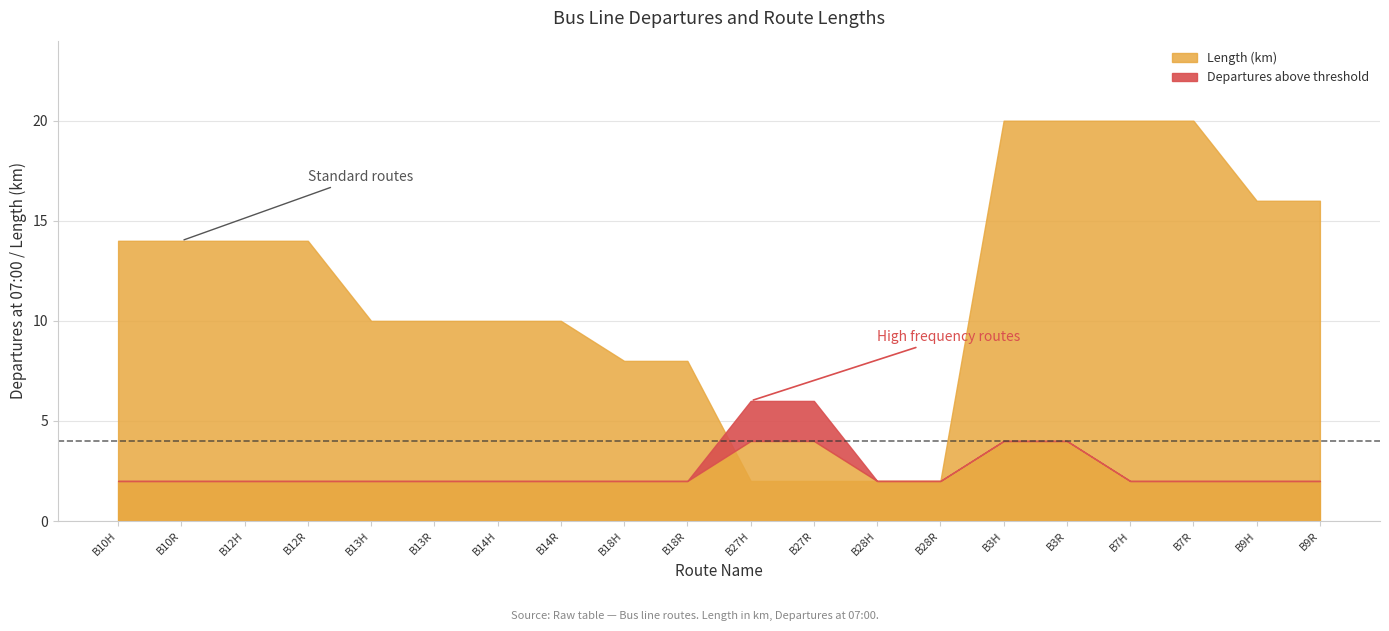

What is the difference between the maximum and minimum values?

4